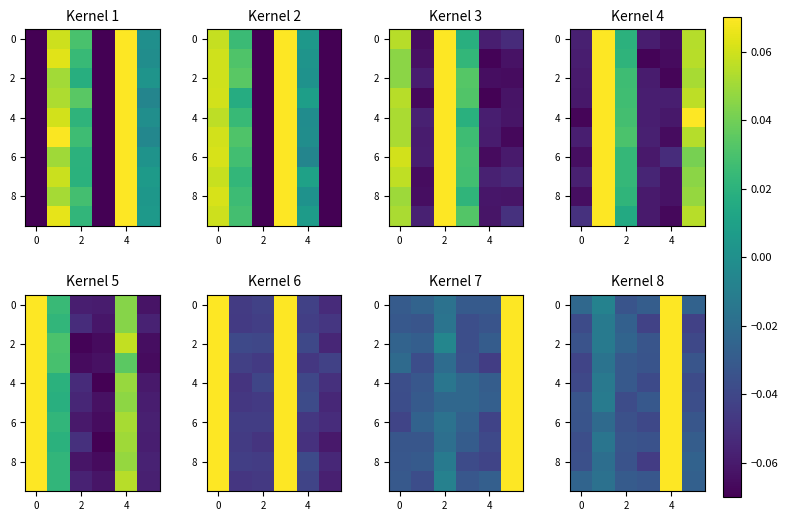

At how many categories does at least one series exceed 0?

1